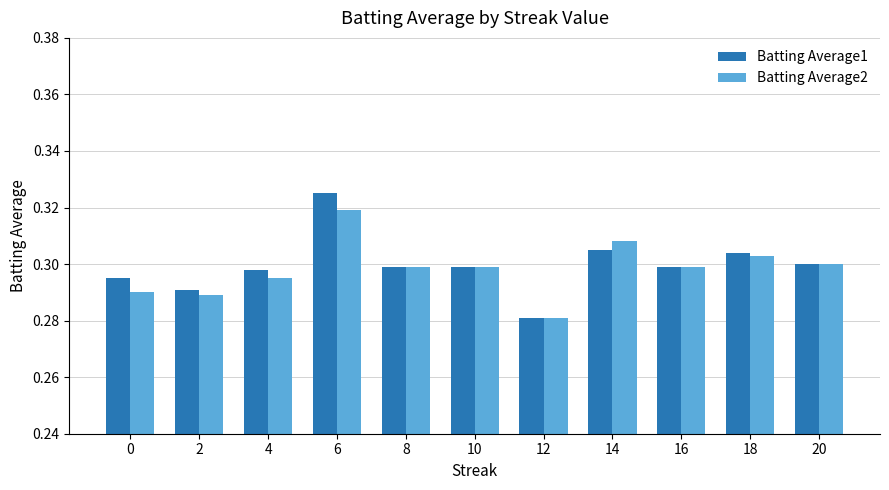

How many groups of bars are there?

11